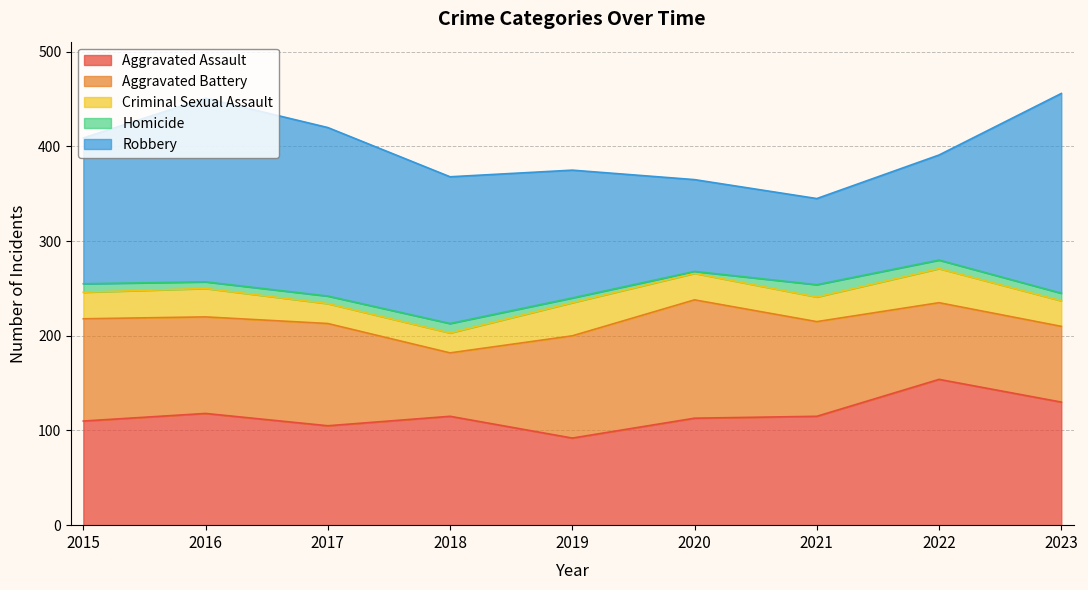

What is the difference between the Robbery values at 2016 and 2023?

17